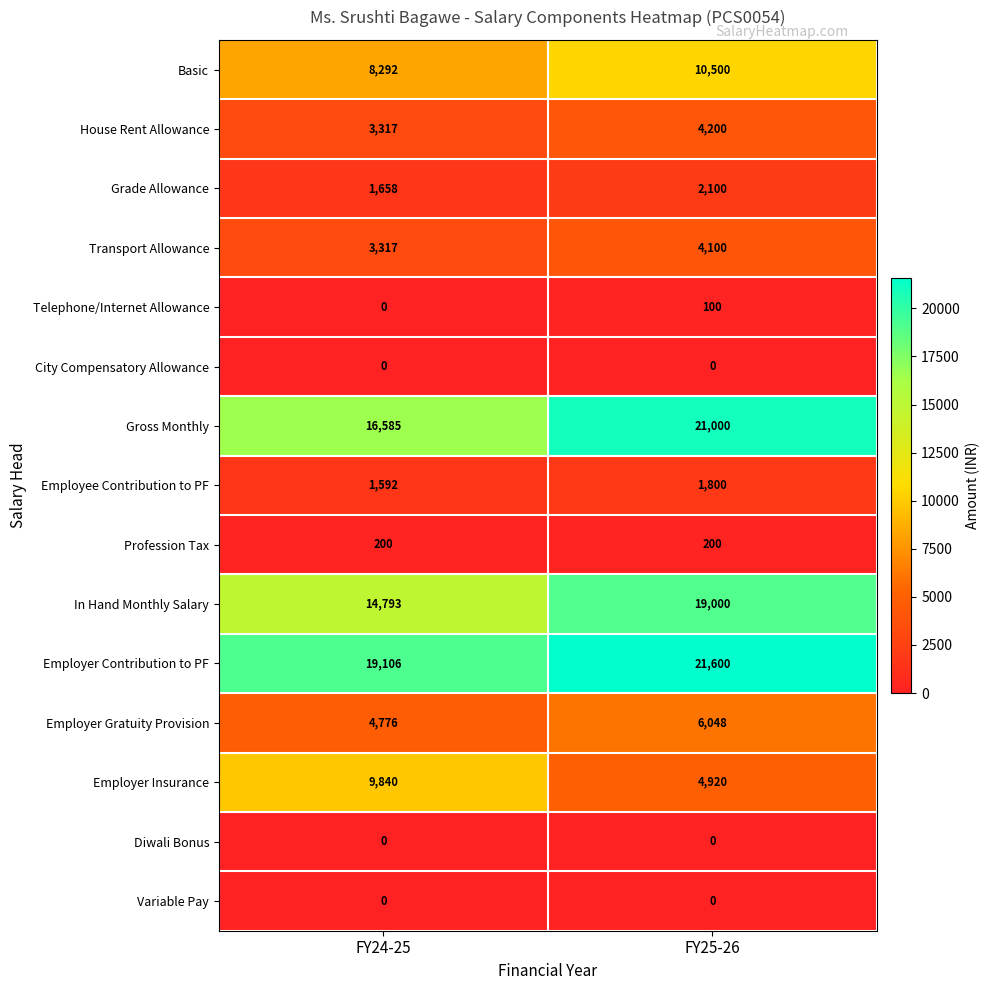

Read the House Rent Allowance value at FY25-26.

4200